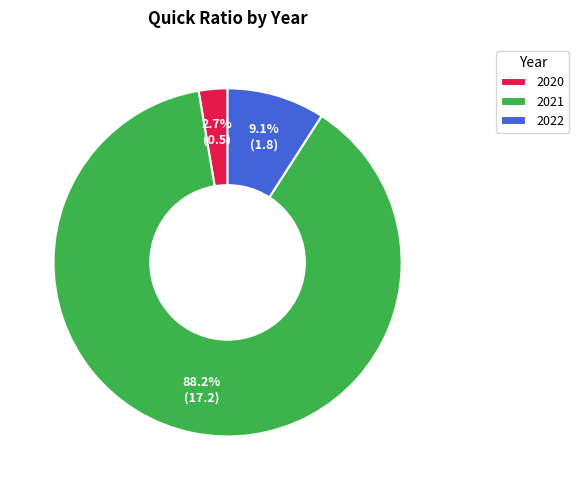

Which has a higher value, 2021 or 2022?

2021